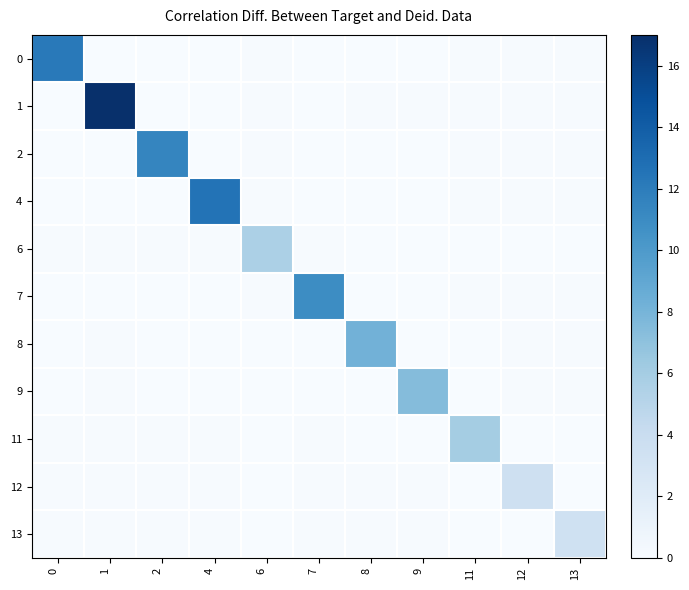

Which series has the largest total across all categories?

1